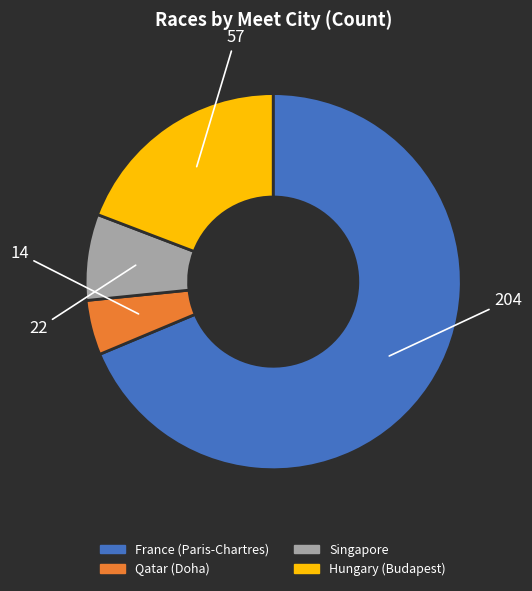

Does any single category account for the majority?

Yes